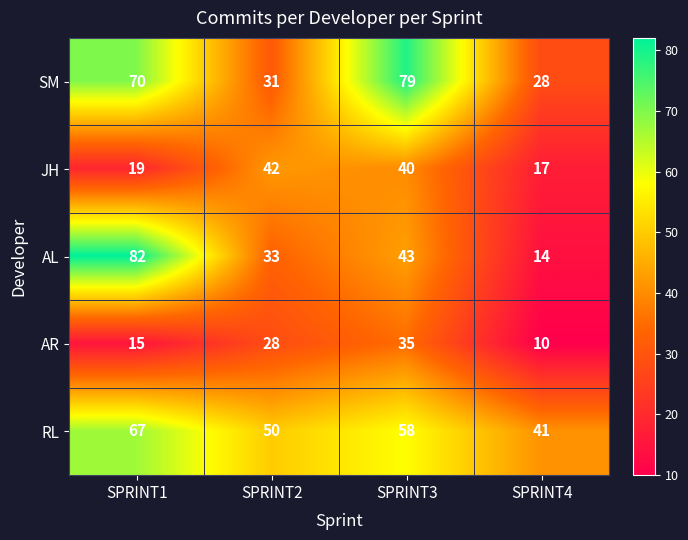

List the series in order of their peak value, lowest first.

AR, JH, RL, SM, AL